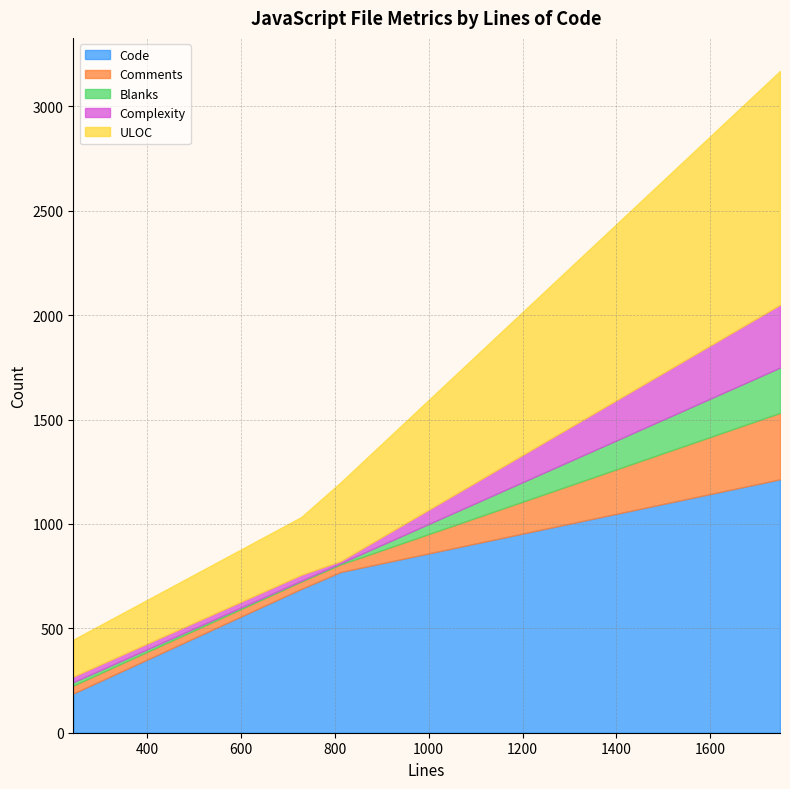

The value of ULOC at 812 is 154. True or false?

False